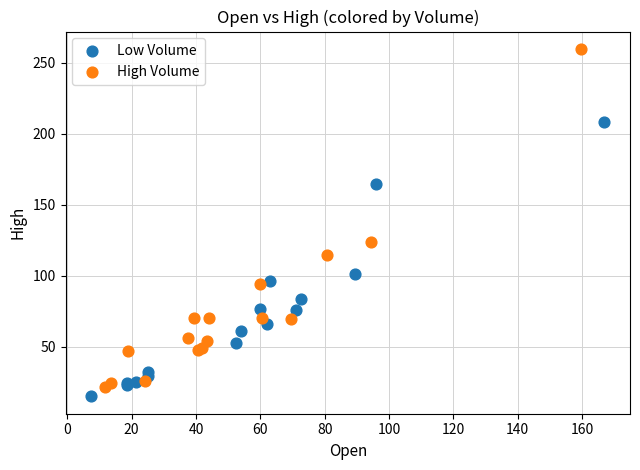

Which series has the widest spread of Y values?

High Volume